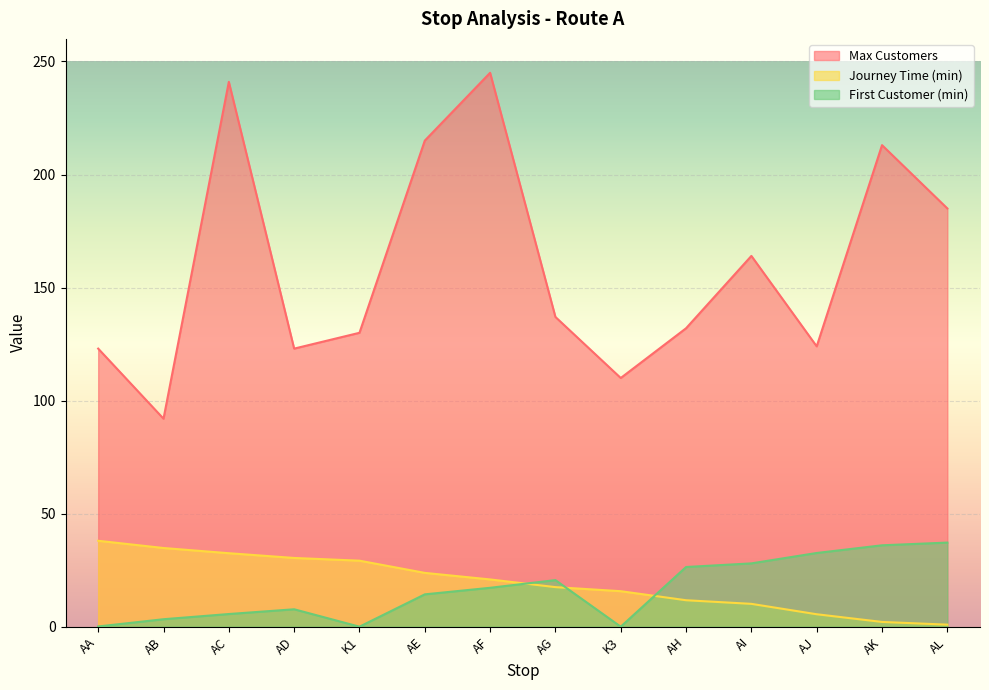

Count the number of categories in the chart.

14